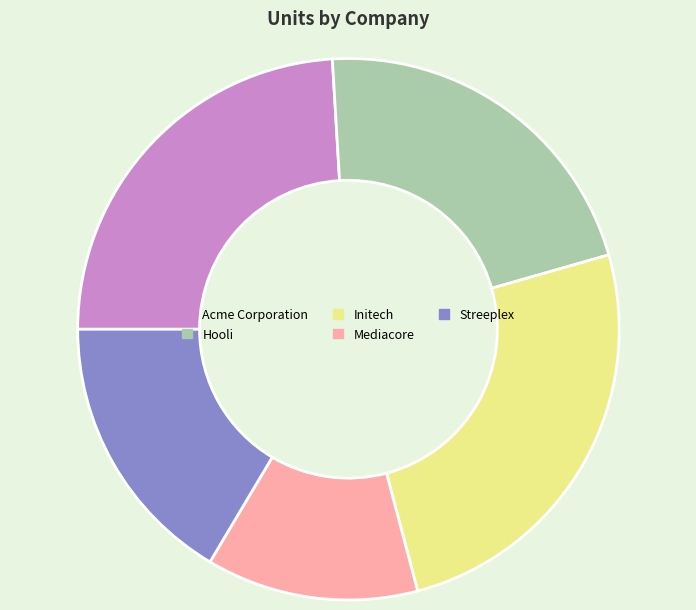

Does any single category account for the majority?

No